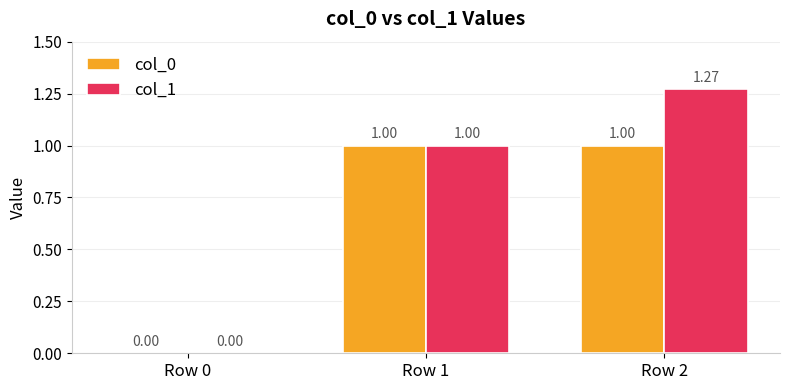

Between Row 0 and Row 2, which series saw the biggest shift?

col_1